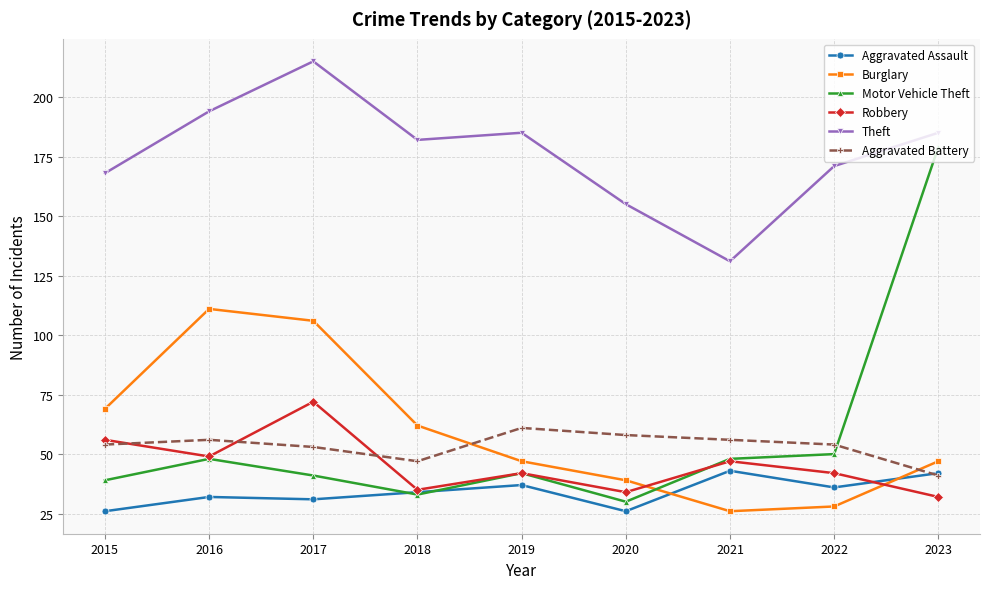

Reading left to right, transcribe all the data shown in this chart.

Aggravated Assault: 2015=26	2016=32	2017=31	2018=34	2019=37	2020=26	2021=43	2022=36	2023=42
Burglary: 2015=69	2016=111	2017=106	2018=62	2019=47	2020=39	2021=26	2022=28	2023=47
Motor Vehicle Theft: 2015=39	2016=48	2017=41	2018=33	2019=42	2020=30	2021=48	2022=50	2023=179
Robbery: 2015=56	2016=49	2017=72	2018=35	2019=42	2020=34	2021=47	2022=42	2023=32
Theft: 2015=168	2016=194	2017=215	2018=182	2019=185	2020=155	2021=131	2022=171	2023=185
Aggravated Battery: 2015=54	2016=56	2017=53	2018=47	2019=61	2020=58	2021=56	2022=54	2023=41